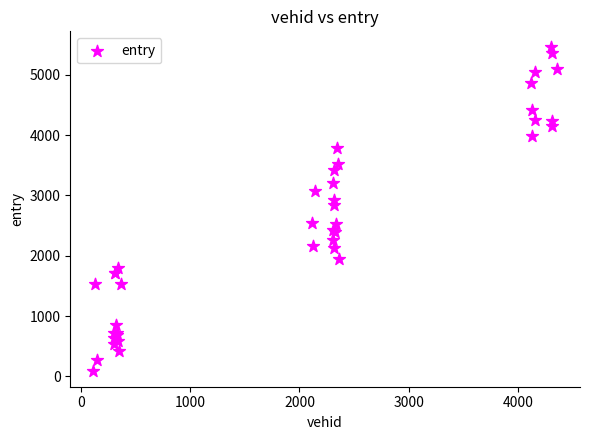

What Y value in the scatter plot is closest to 2773?

2839.2